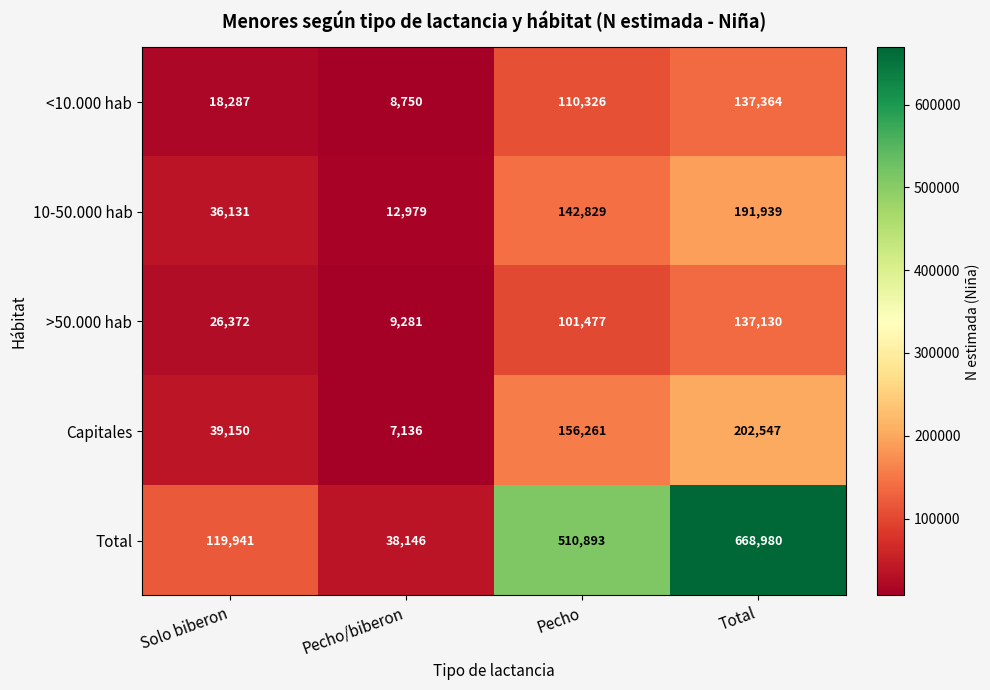

How many data points does each series have?

4